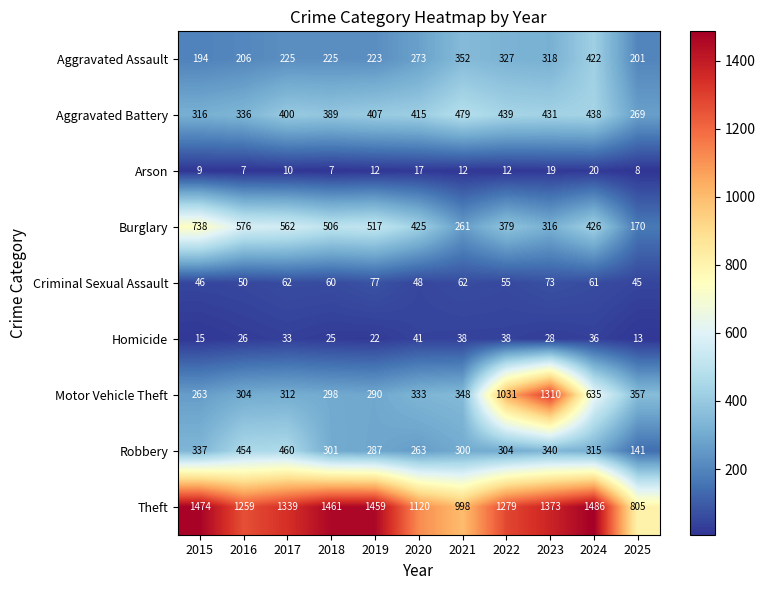

List the series in order of their peak value, lowest first.

Arson, Homicide, Criminal Sexual Assault, Aggravated Assault, Robbery, Aggravated Battery, Burglary, Motor Vehicle Theft, Theft